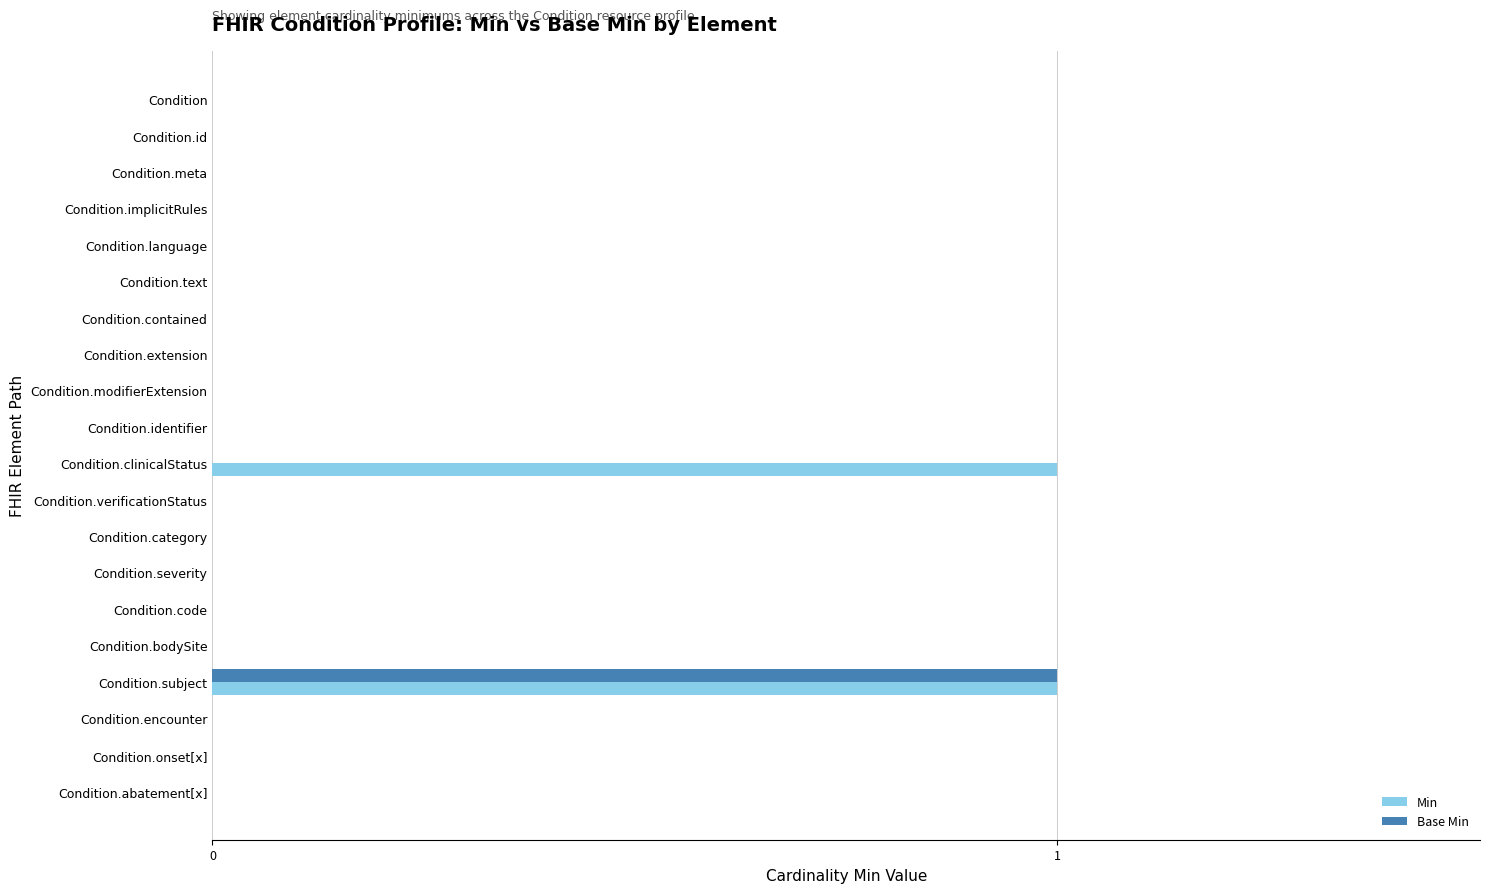

The value of Base Min at Condition.code is 0. True or false?

True